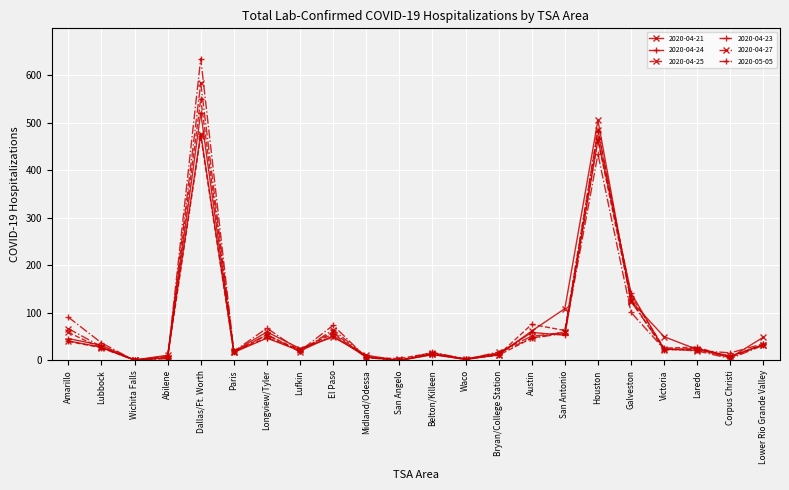

How many series are shown in this chart?

6